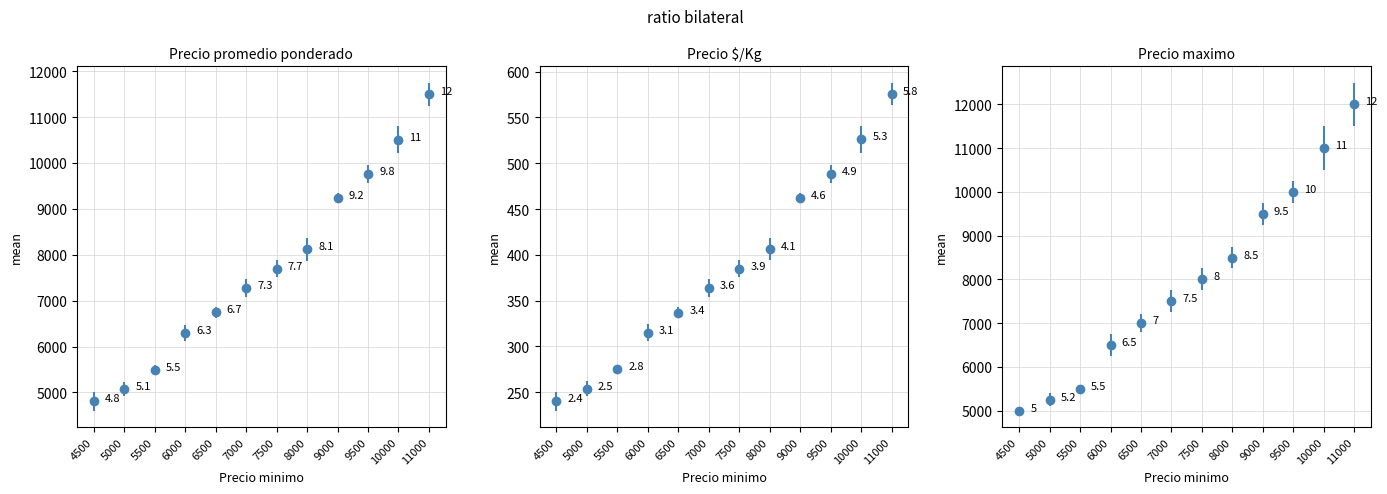

What is the value of the Precio maximo bar at the 10th from the left?

10000